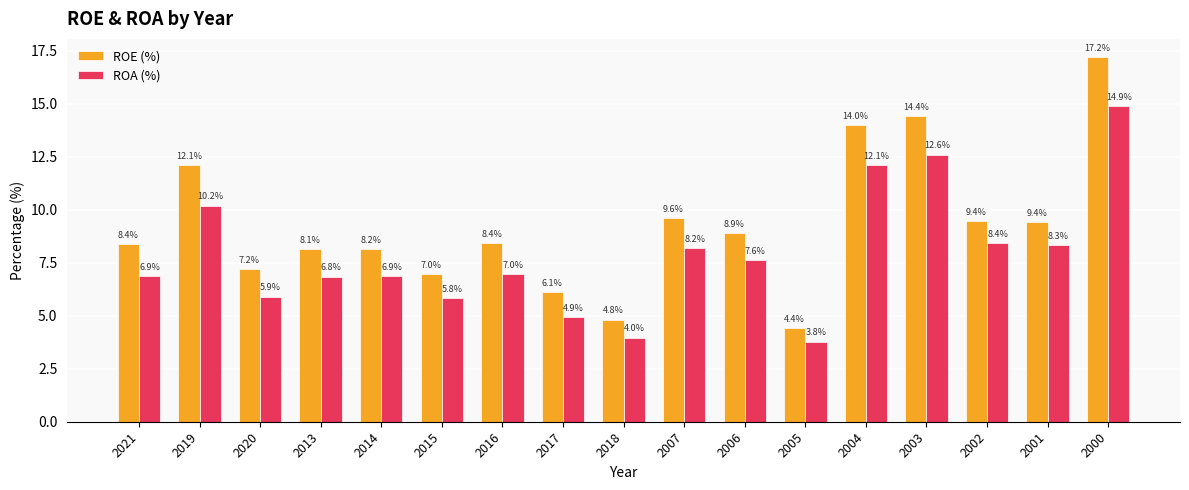

What is the label of the 2nd bar from the right?

2001